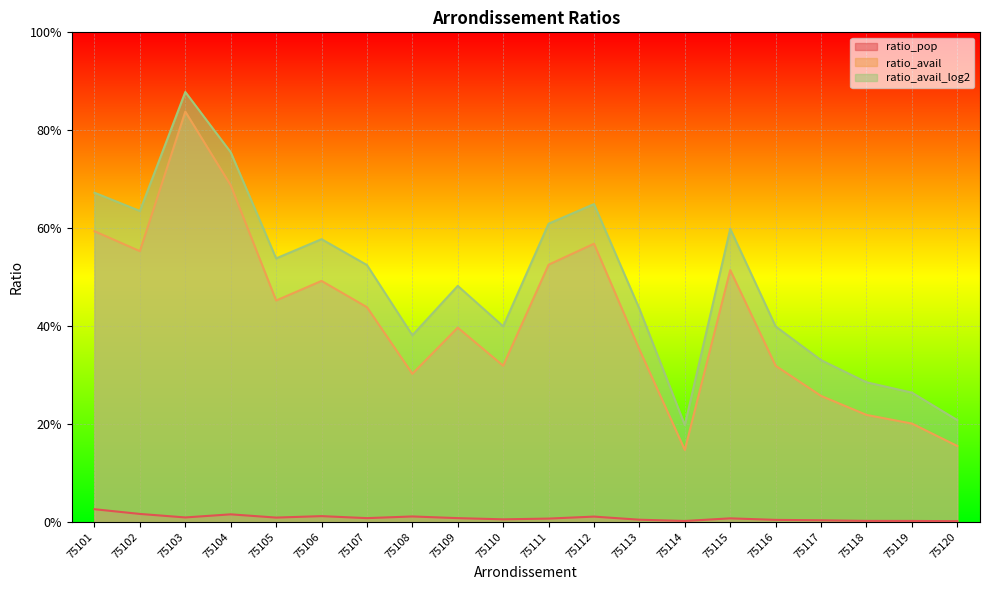

True or false: ratio_pop has a value of 0.0 at 75117.

True